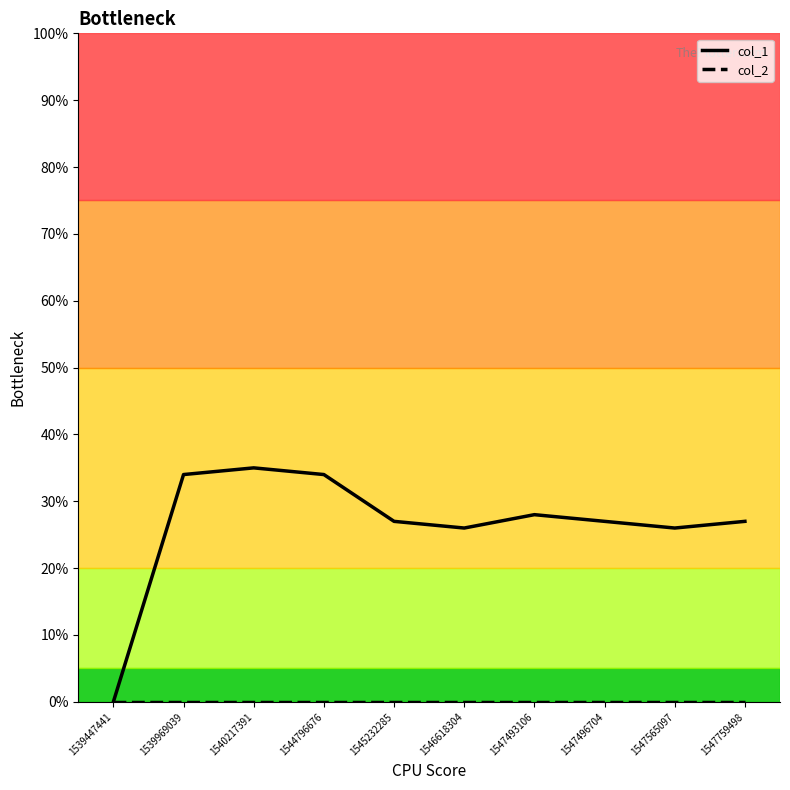

What is the difference between the highest and lowest values at 1540217391?

35